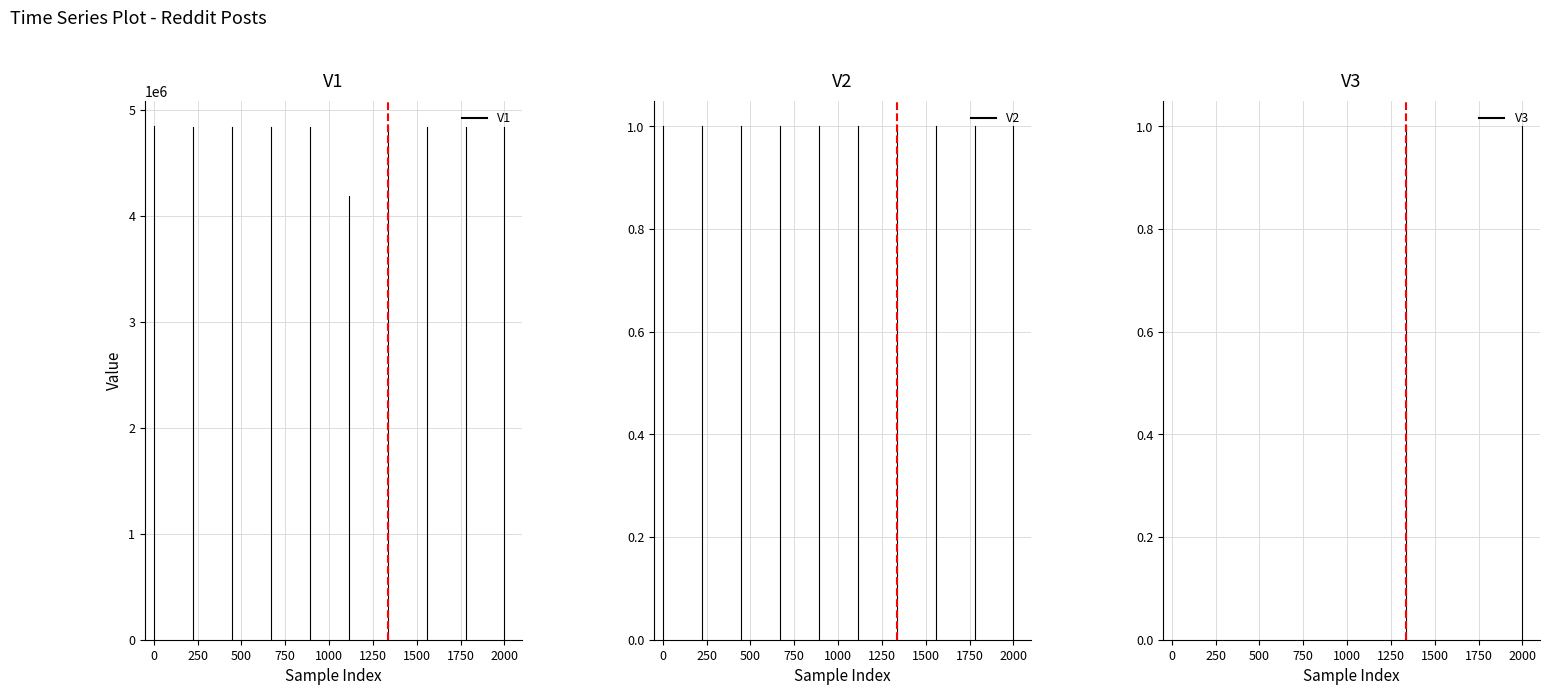

What value does the V1 series have at 0, to the nearest 10?

4843460